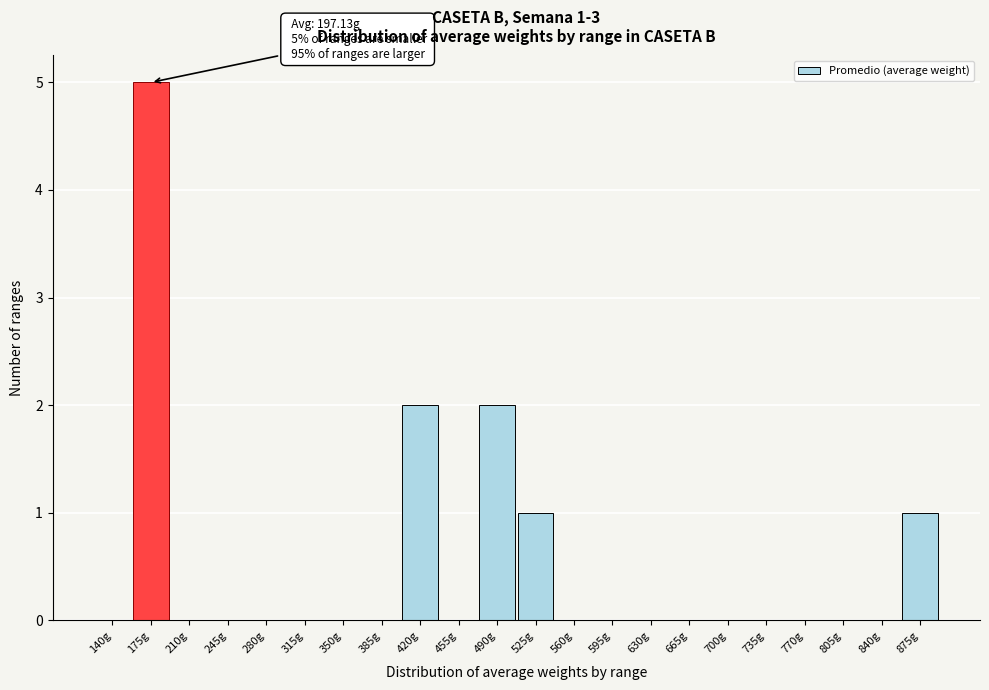

Reading left to right, what are all the values shown in this chart?

140g=0	175g=5	210g=0	245g=0	280g=0	315g=0	350g=0	385g=0	420g=2	455g=0	490g=2	525g=1	560g=0	595g=0	630g=0	665g=0	700g=0	735g=0	770g=0	805g=0	840g=0	875g=1